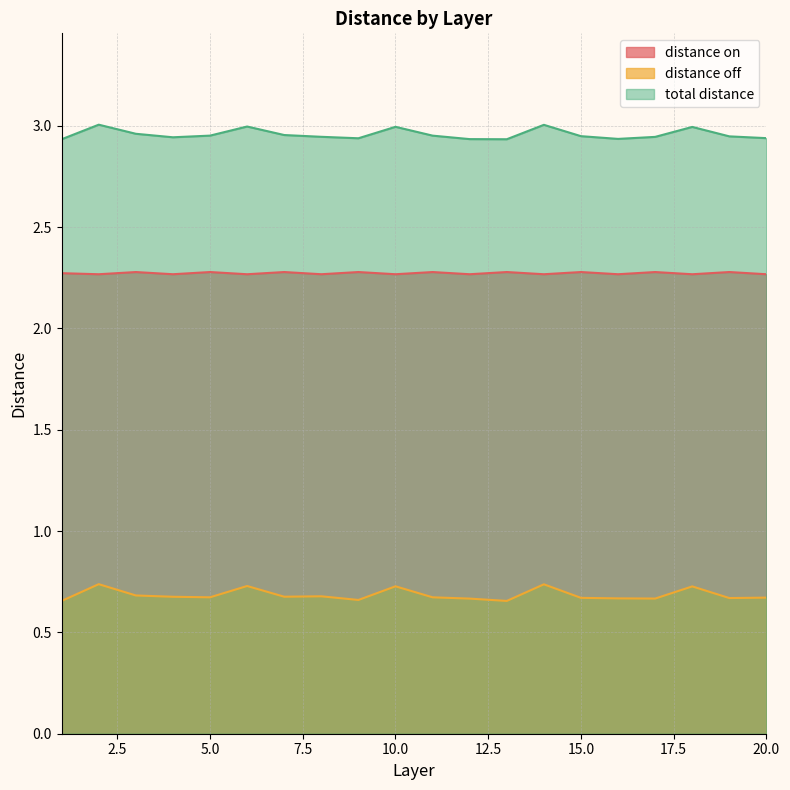

Rank the series at 14 from highest to lowest value.

total distance, distance on, distance off